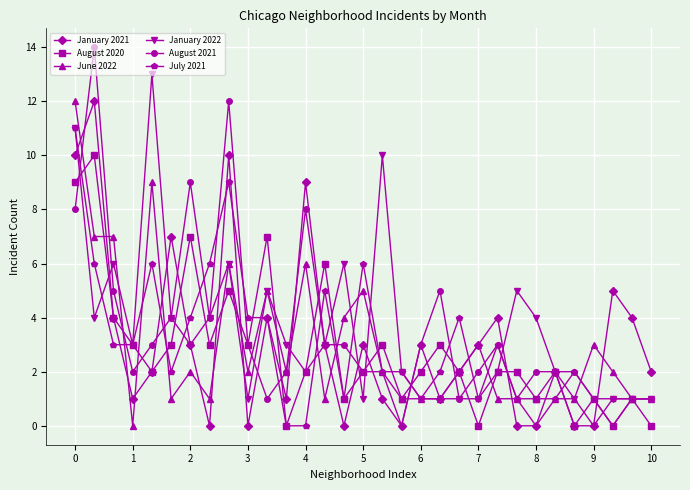

Which series has the largest range (max minus min)?

August 2021